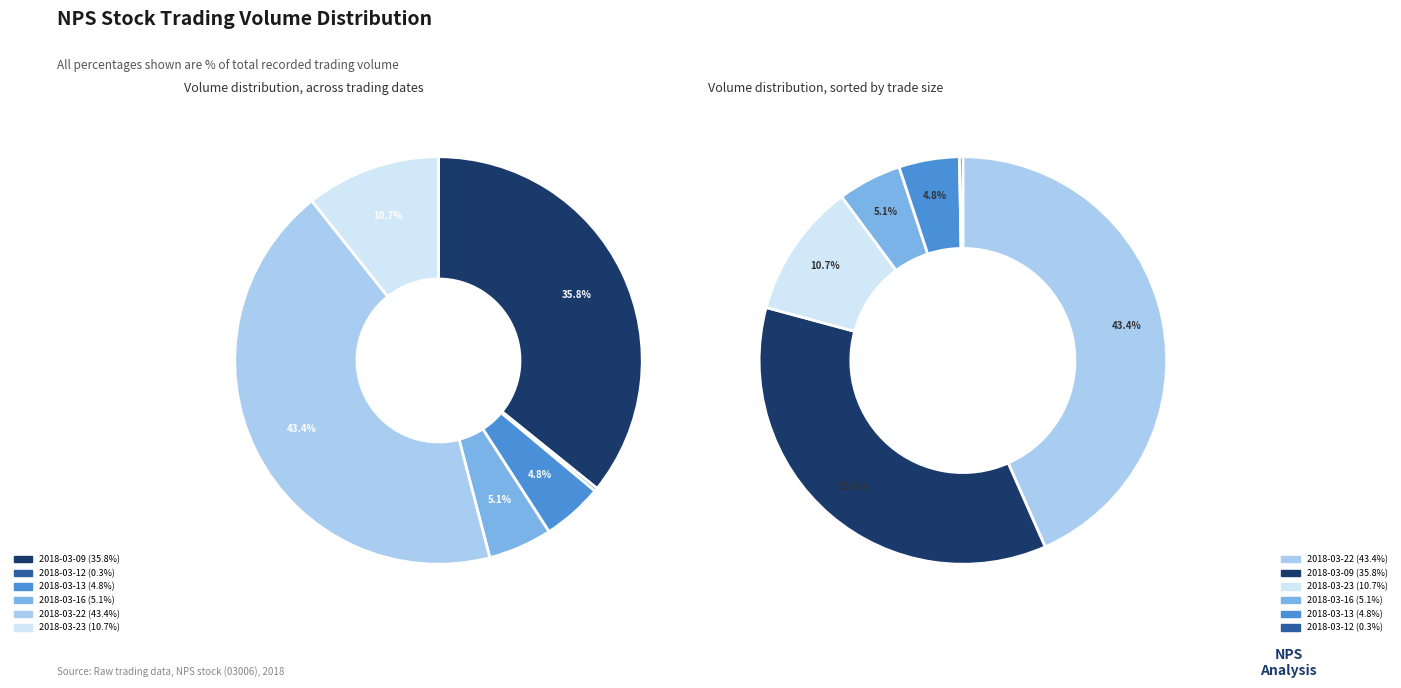

Which category has the biggest portion of the pie?

2018-03-22